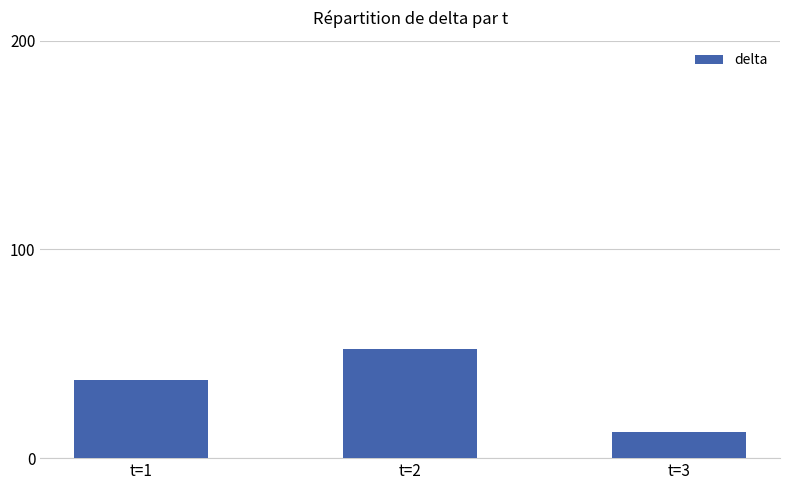

What is the difference between the values at t=3 and t=2?

40.0